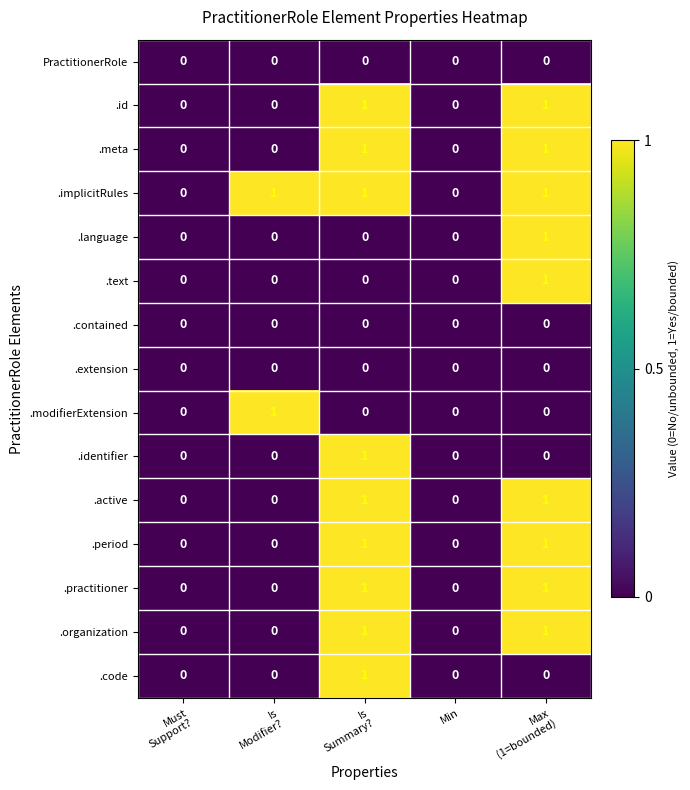

Count the .practitioner values in the range 0 to 1.

5